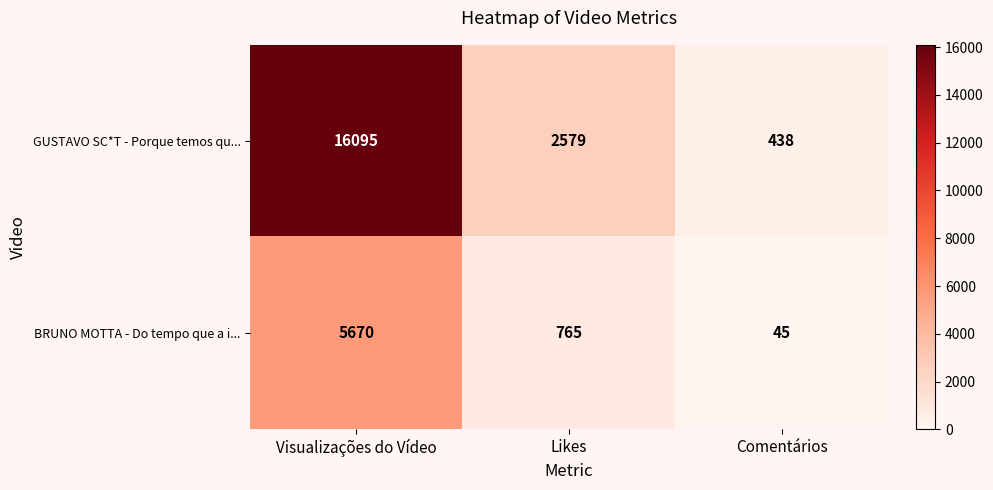

Which label corresponds to the largest value in the chart?

Visualizações do Vídeo